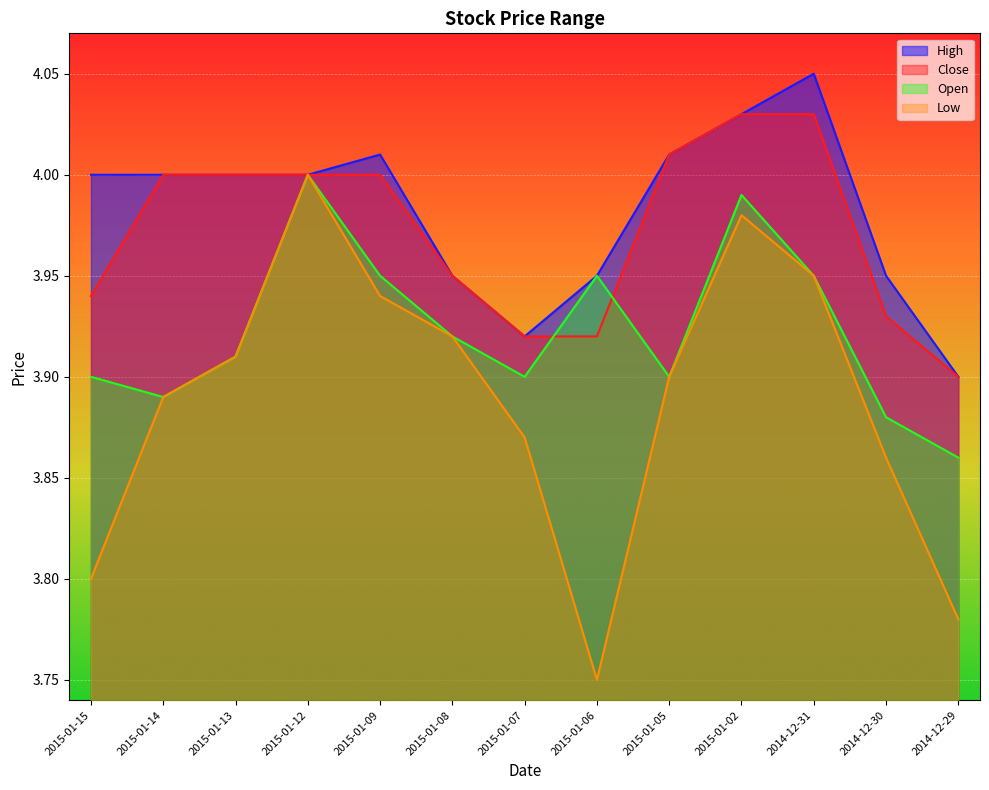

List the labels in order of Open value, largest first.

2015-01-12, 2015-01-02, 2015-01-09, 2015-01-06, 2014-12-31, 2015-01-08, 2015-01-13, 2015-01-15, 2015-01-07, 2015-01-05, 2015-01-14, 2014-12-30, 2014-12-29